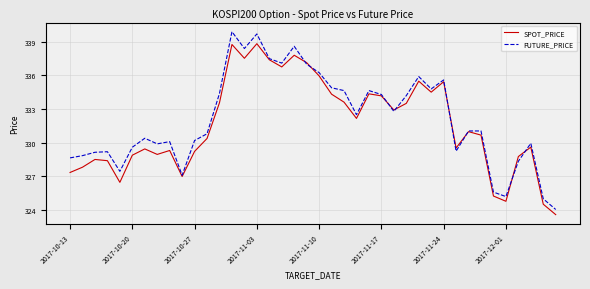

List the series in order of their peak value, highest first.

FUTURE_PRICE, SPOT_PRICE